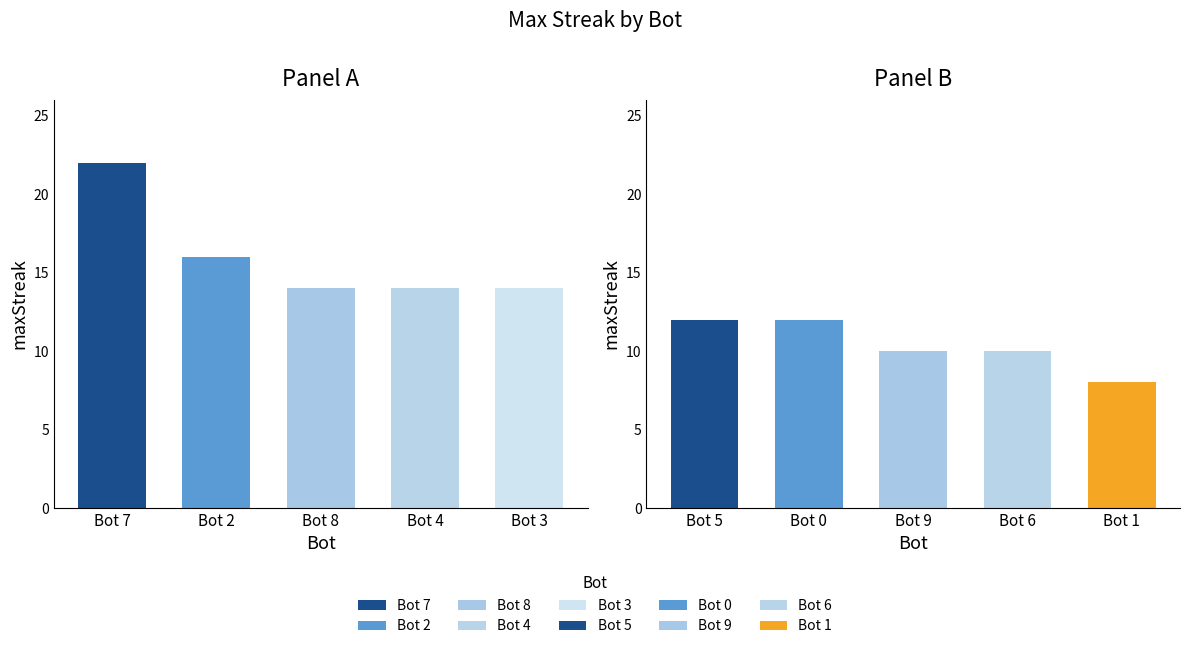

Between 2 and 3, which is larger?

2